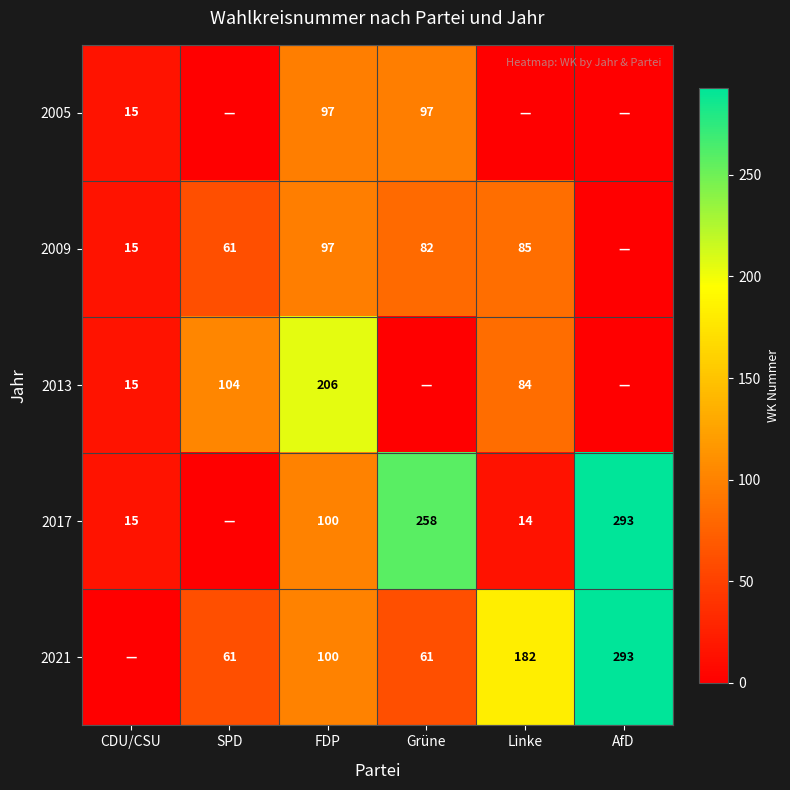

What is the difference between the highest and lowest values at FDP?

109